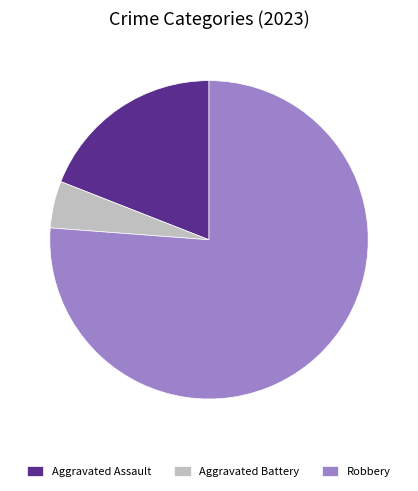

Does Robbery account for over 50% of the chart?

Yes